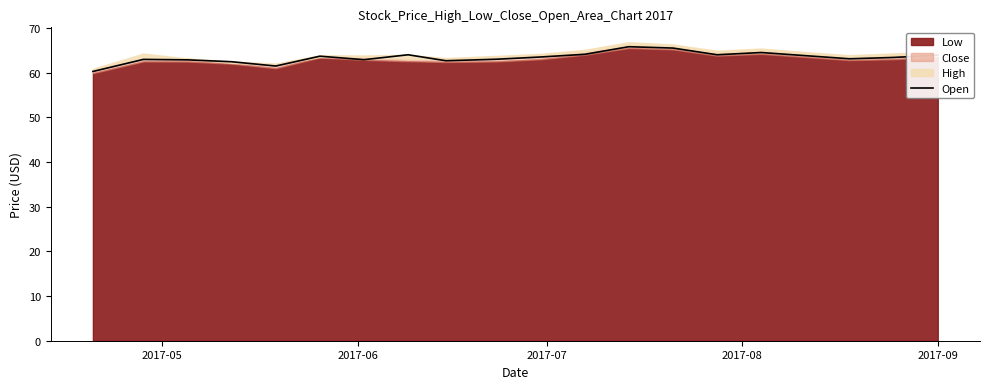

What is the lowest value of the Open series?

60.3